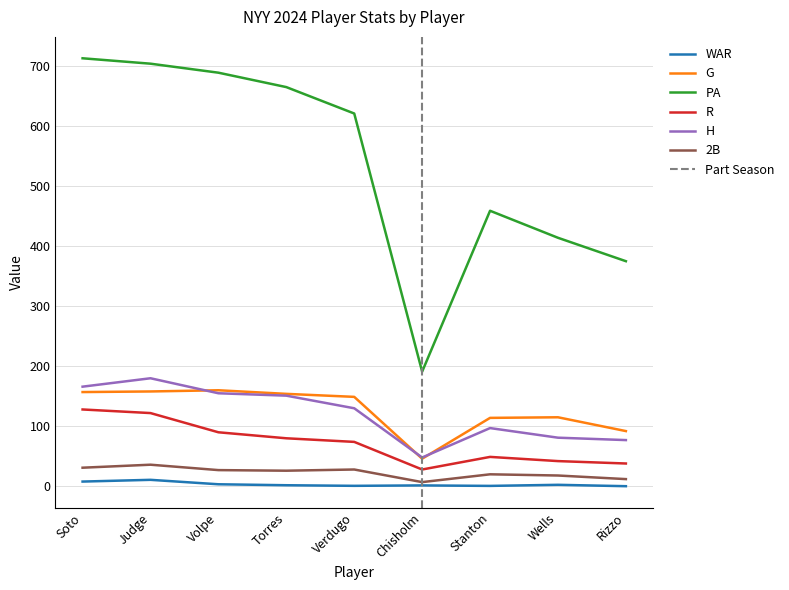

What is the difference between the maximum and minimum values in the H series?

132.0